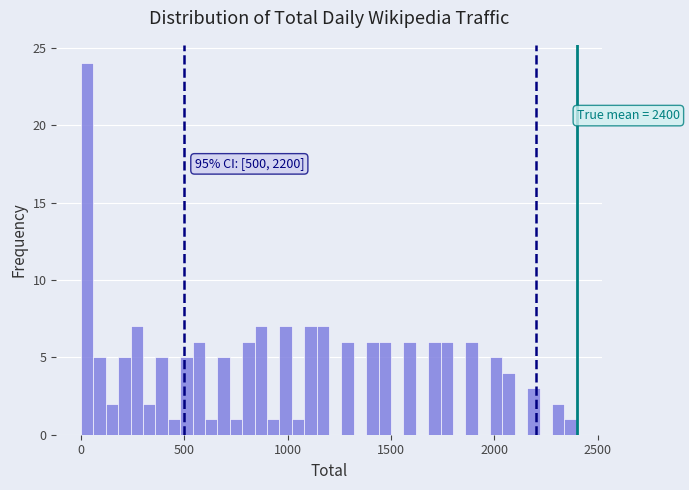

Around what value on the x-axis is the tallest bar? Give the approximate position of its centre, as read against the axis.

50